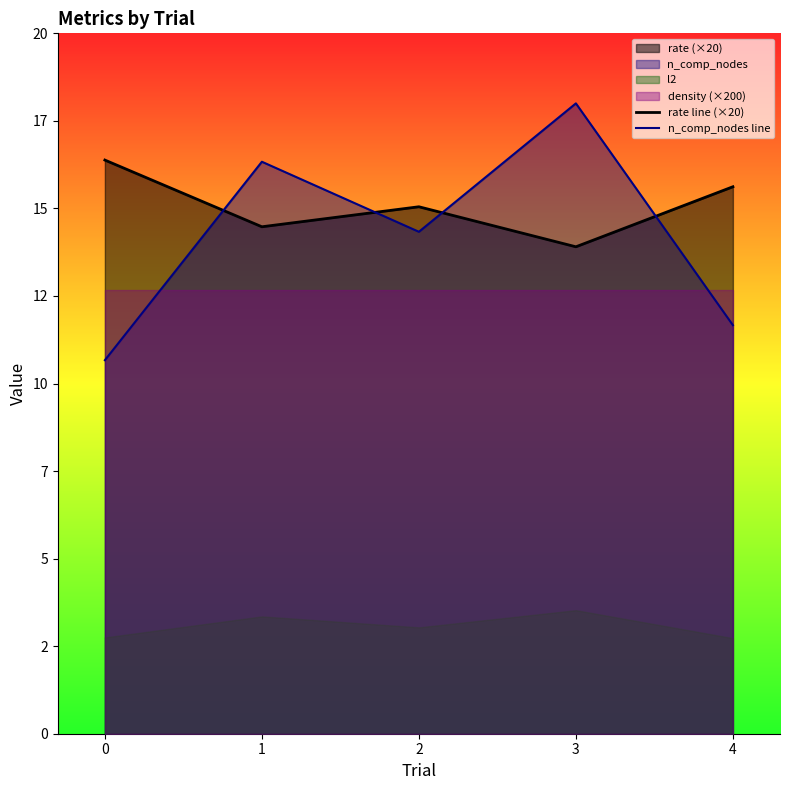

What is the minimum value shown in the chart?

10.7